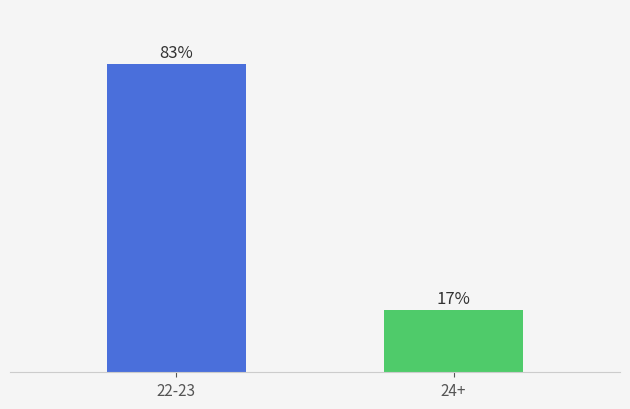

At which category does the chart reach its minimum across all series?

24+